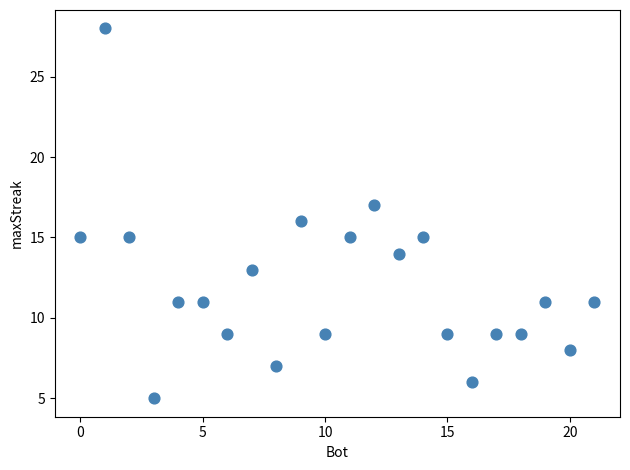

What is the range of Y values (max minus min)?

23